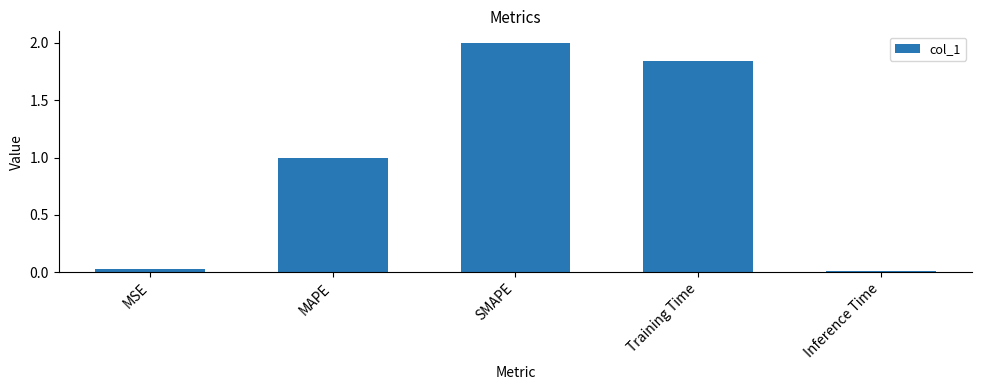

What is the label of the 1st bar from the right?

Inference Time